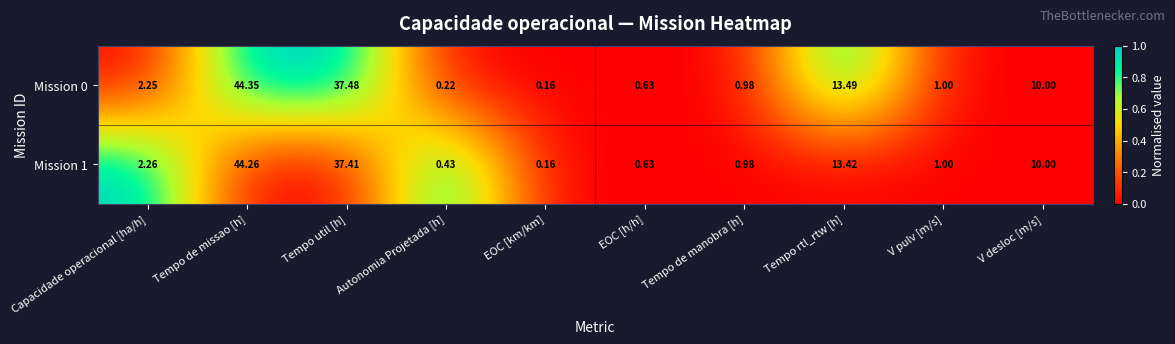

How many values in the Mission 0 series exceed 2?

5